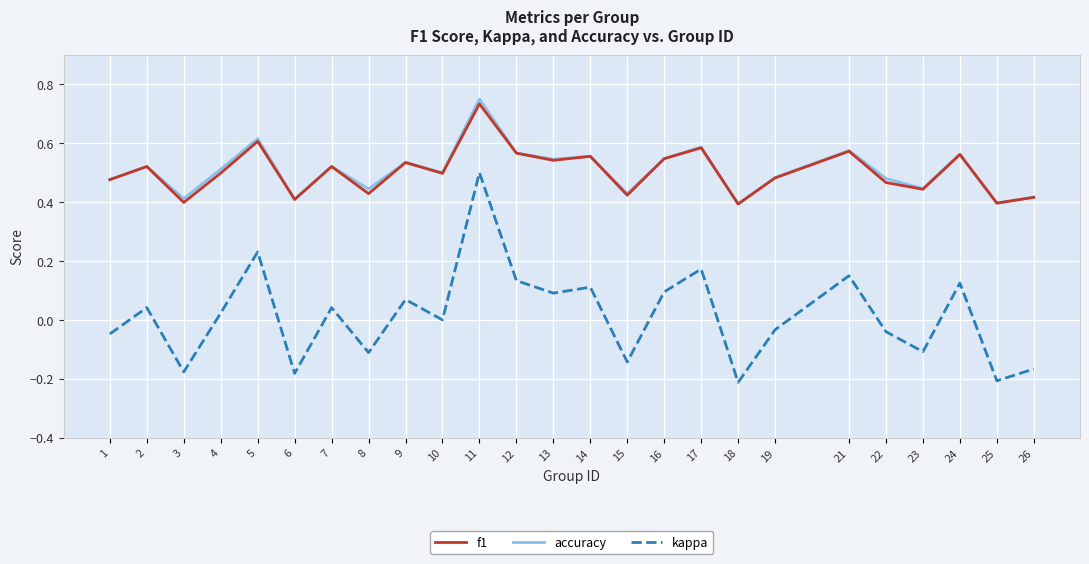

True or false: kappa and accuracy cross at least once.

False